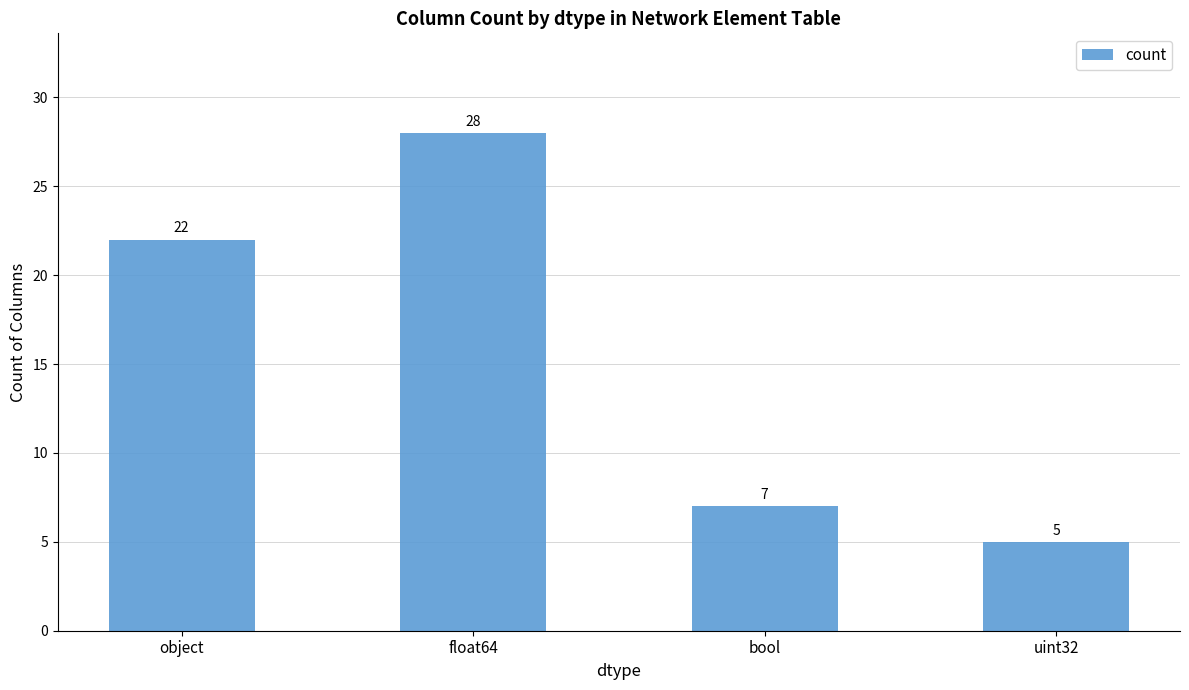

List the labels in order of value, largest first.

float64, object, bool, uint32